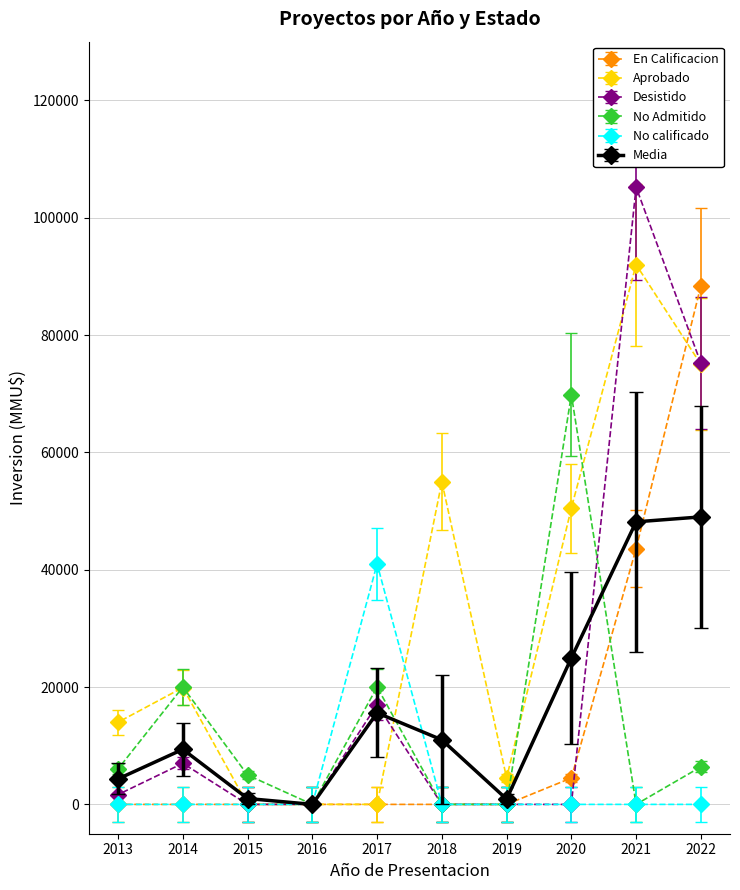

Which series has the largest range (max minus min)?

Desistido